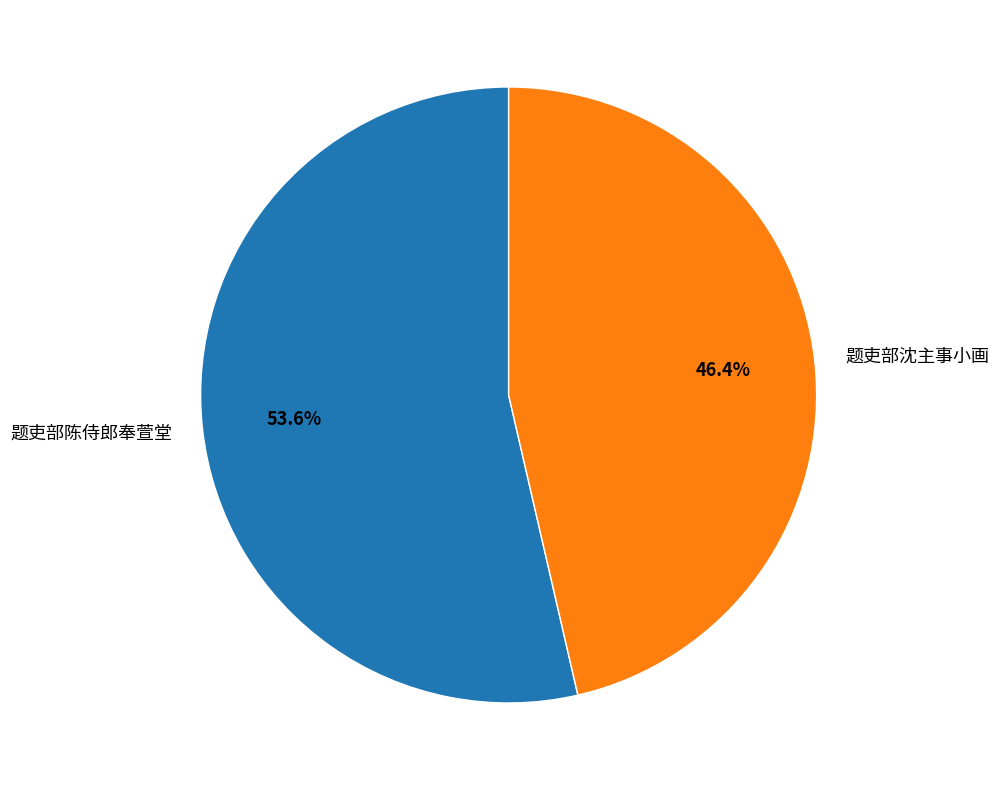

Rank the categories by value from highest to lowest.

题吏部陈侍郎奉萱堂, 题吏部沈主事小画